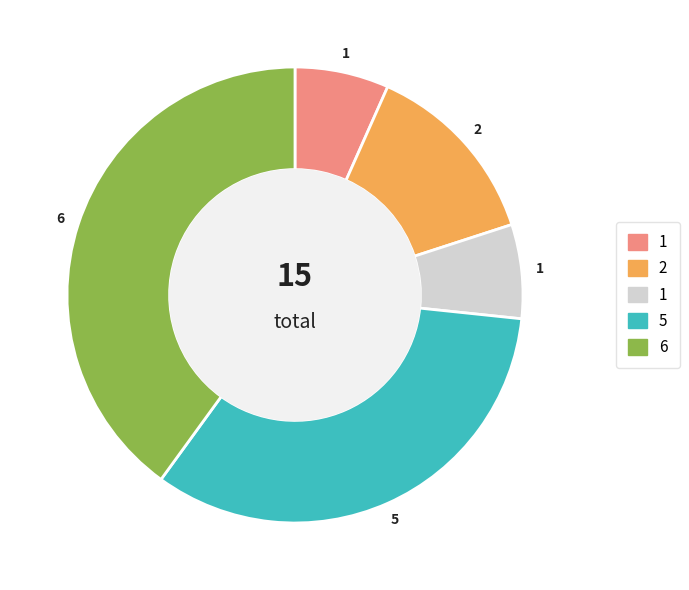

Count the number of slices in the pie.

5